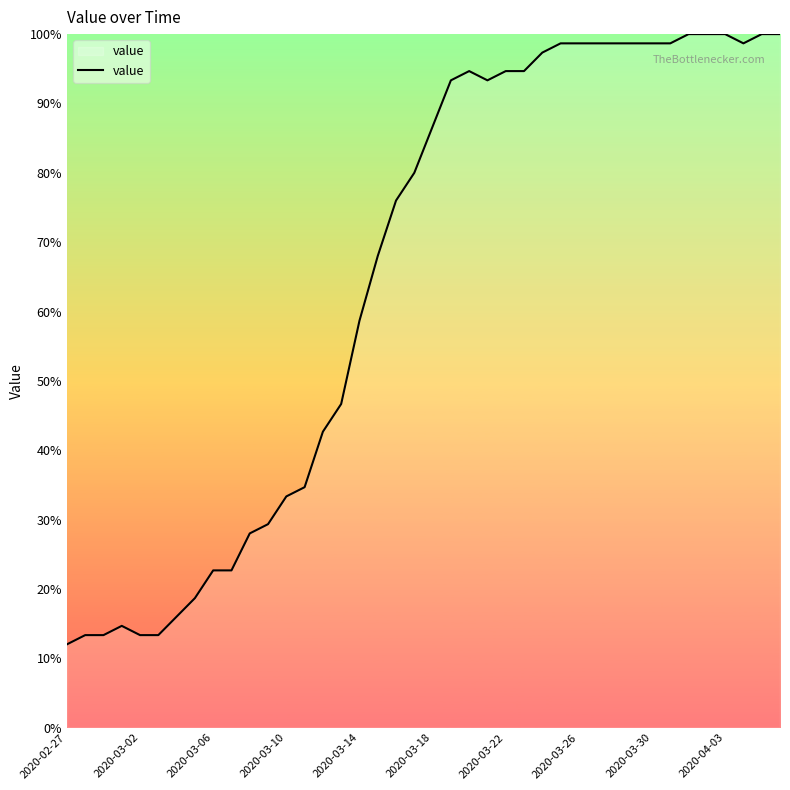

What is the smallest value displayed?

12.0